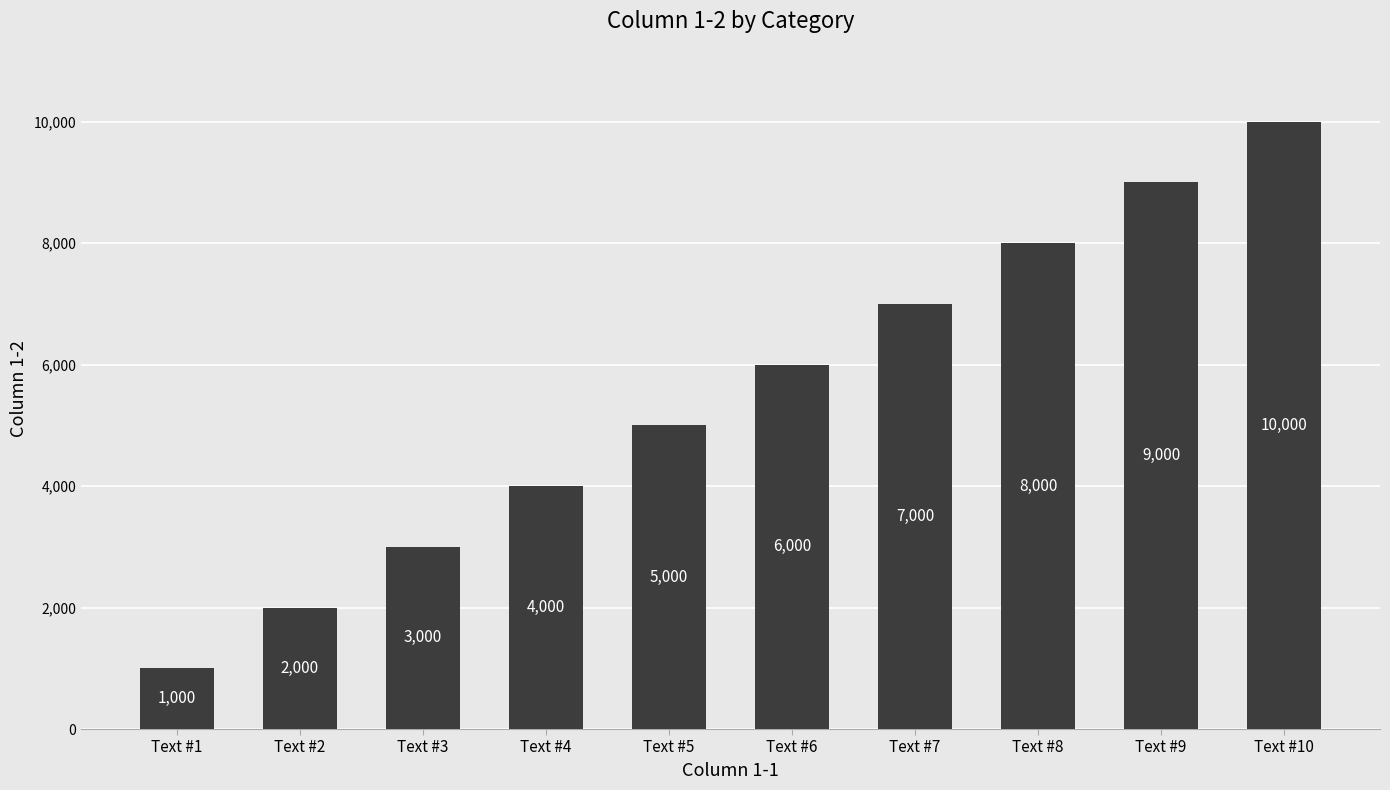

What is the value of the 1st bar from the left?

1000